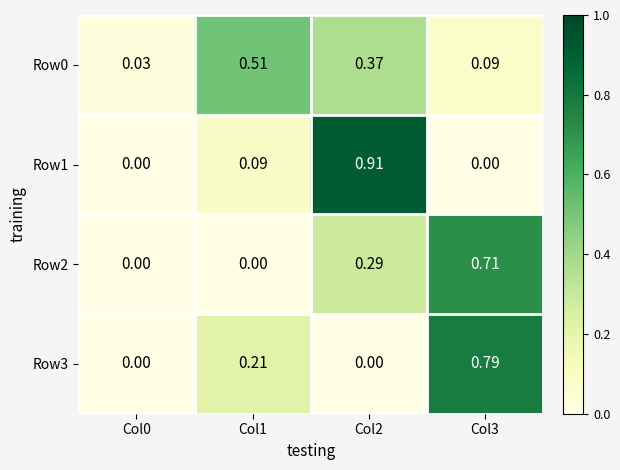

Is the value of Row0 at Col1 greater than the value of Row3 at Col1?

Yes